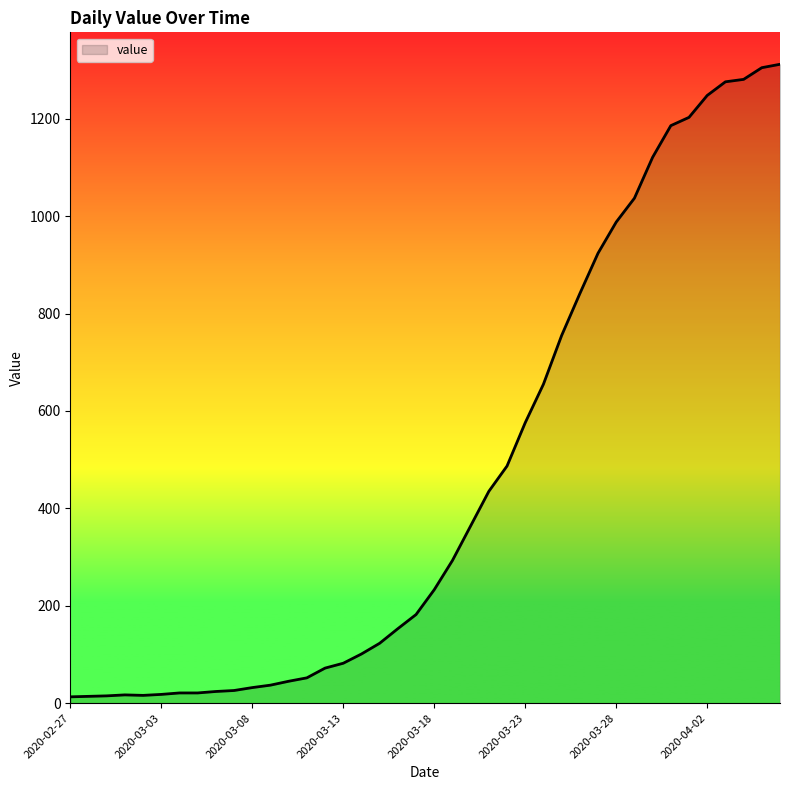

What is the average value?

465